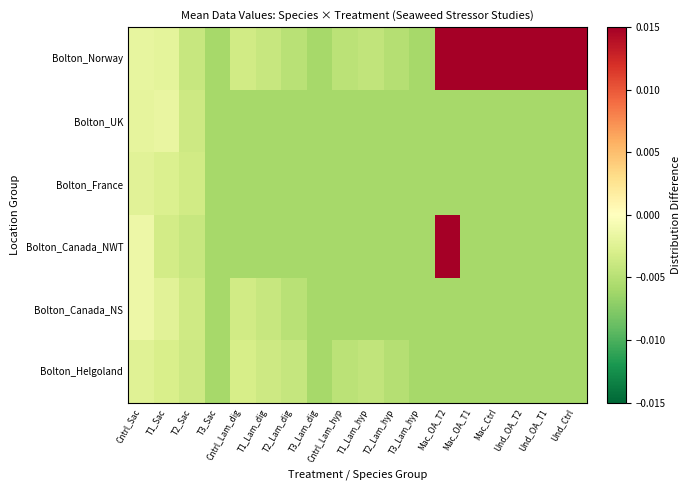

At how many categories does at least one series exceed 0?

6